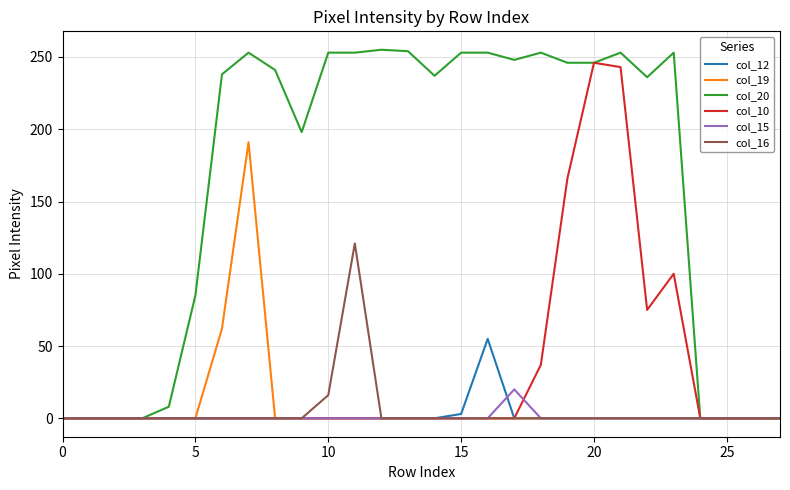

Which series has the largest total across all categories?

col_20